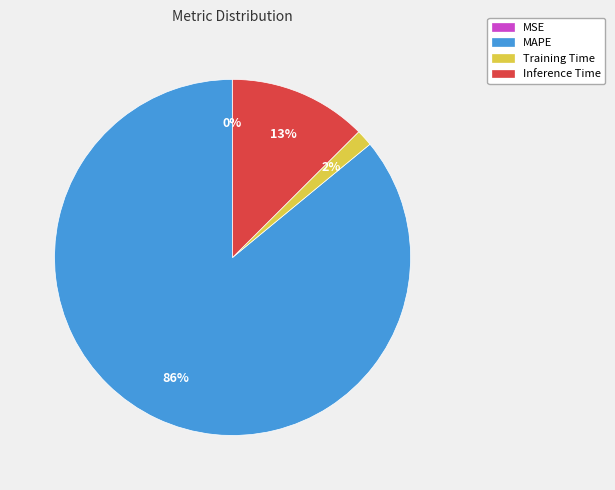

Is there any slice that represents more than half of the pie?

Yes